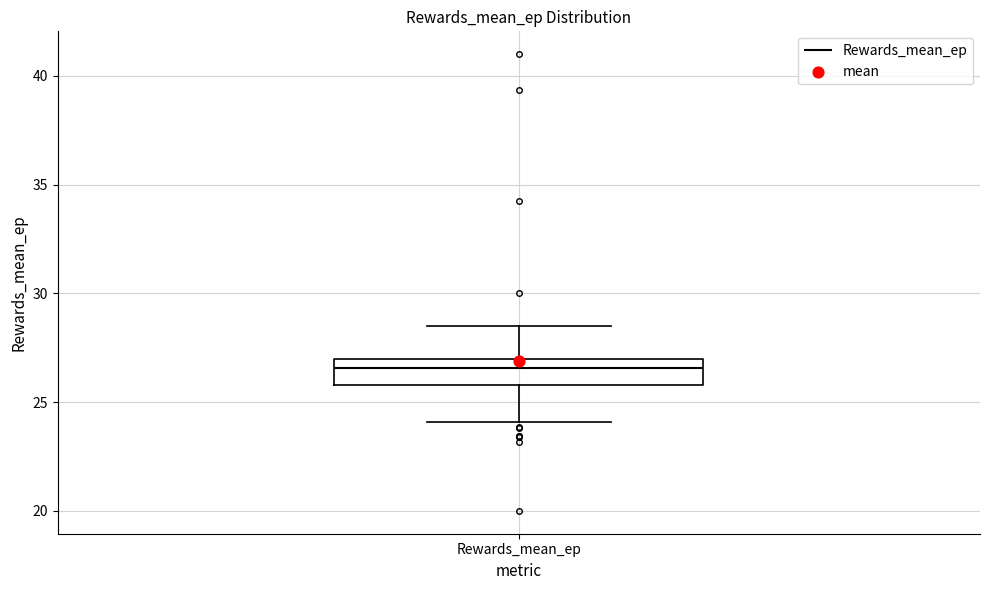

Where is the lower edge of the box for Rewards_mean_ep on the y-axis? The values are not printed on the chart, so give them approximately, as read against the axis.

26.0